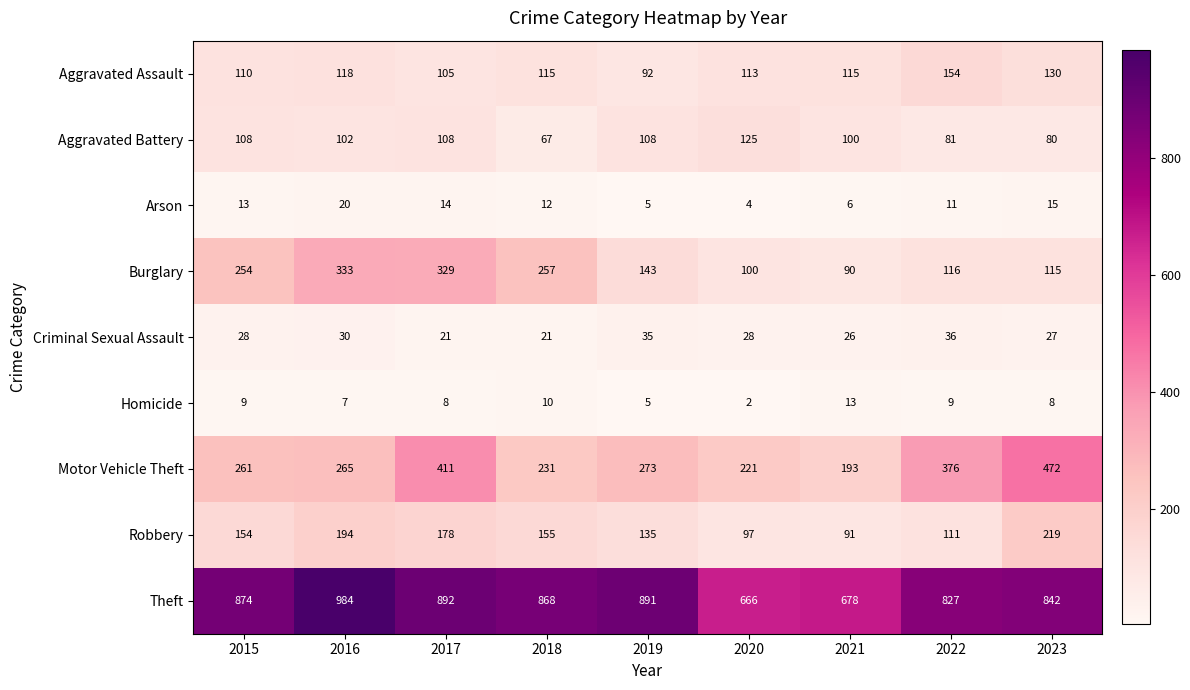

At which label does Homicide first exceed 8?

2015